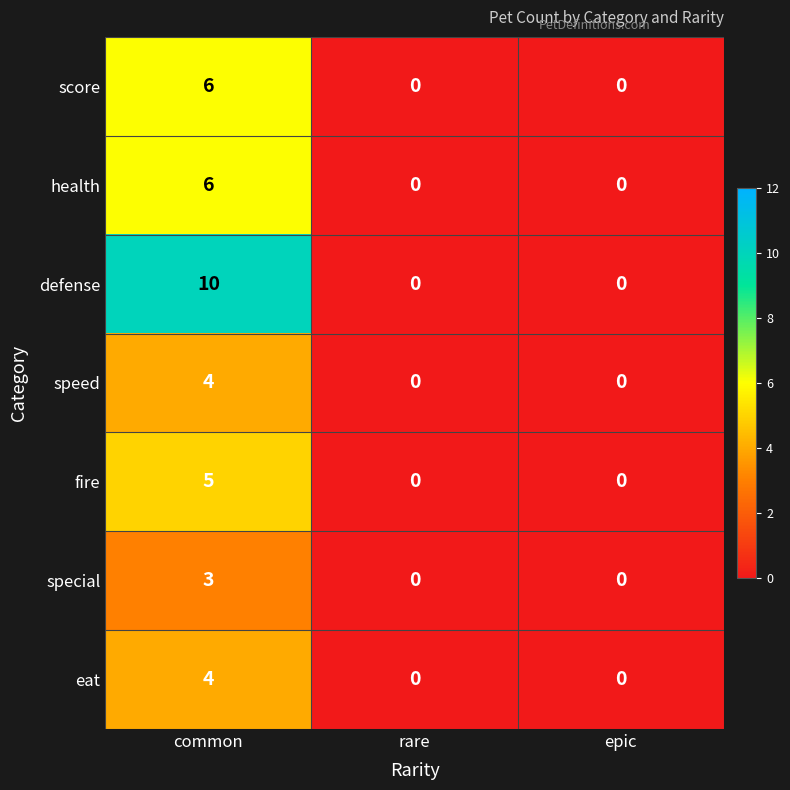

What is the difference between the maximum and minimum values in the speed series?

4